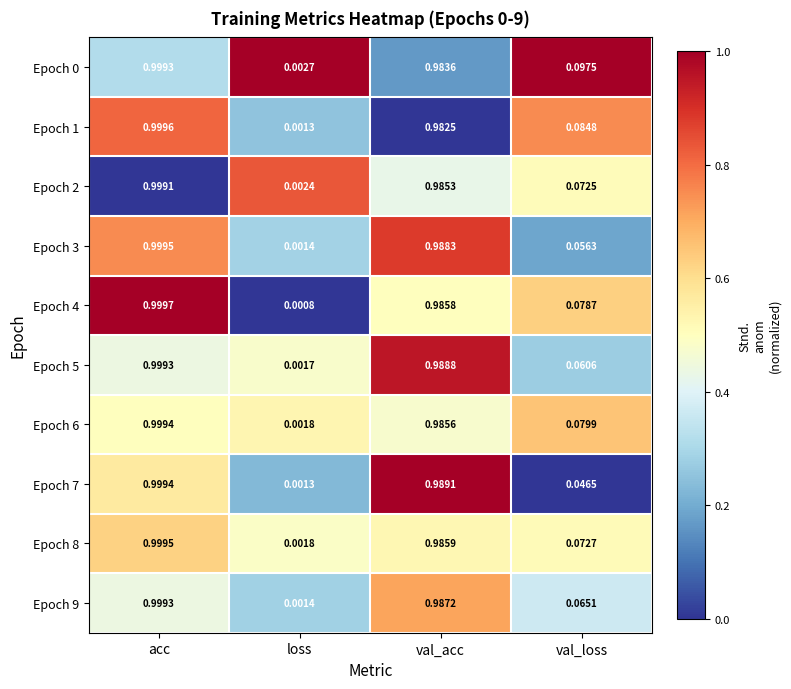

Which series has the largest range (max minus min)?

Epoch 4